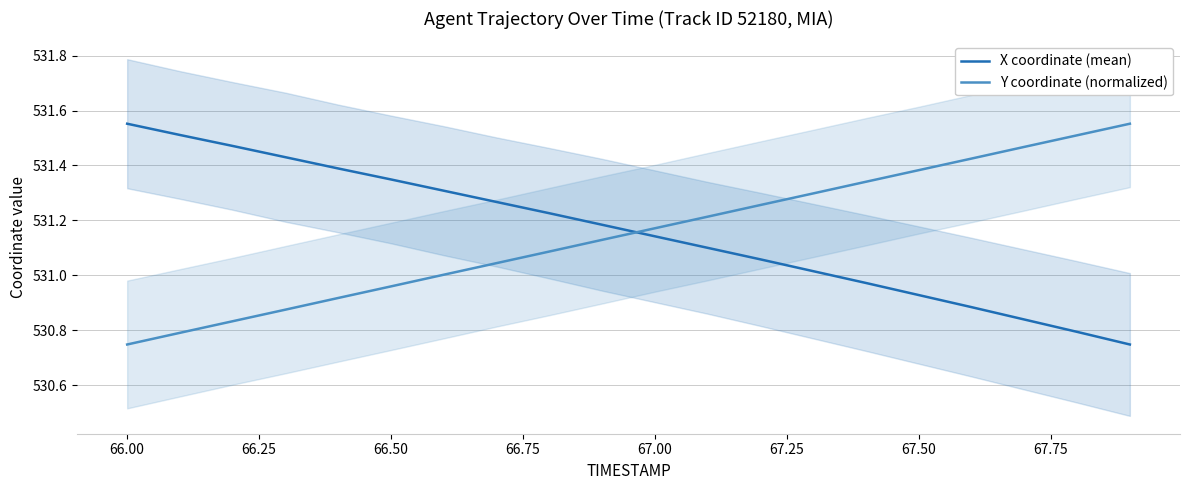

At which label does Y coordinate (normalized) reach its minimum?

66.00